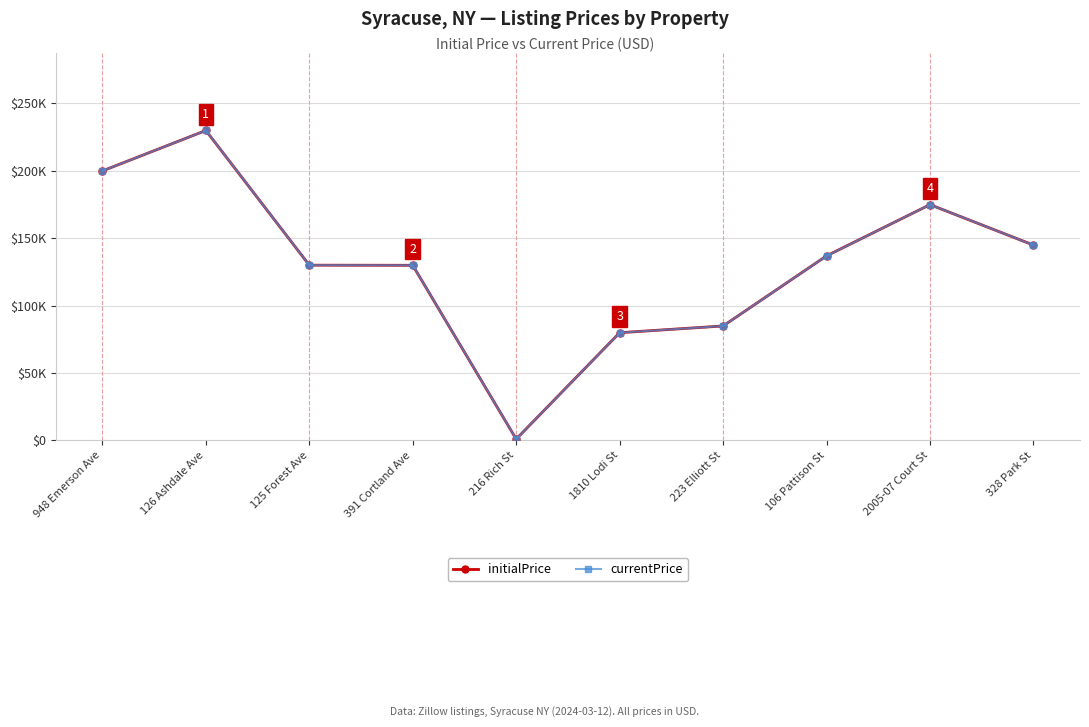

True or false: currentPrice and initialPrice intersect in this chart.

False